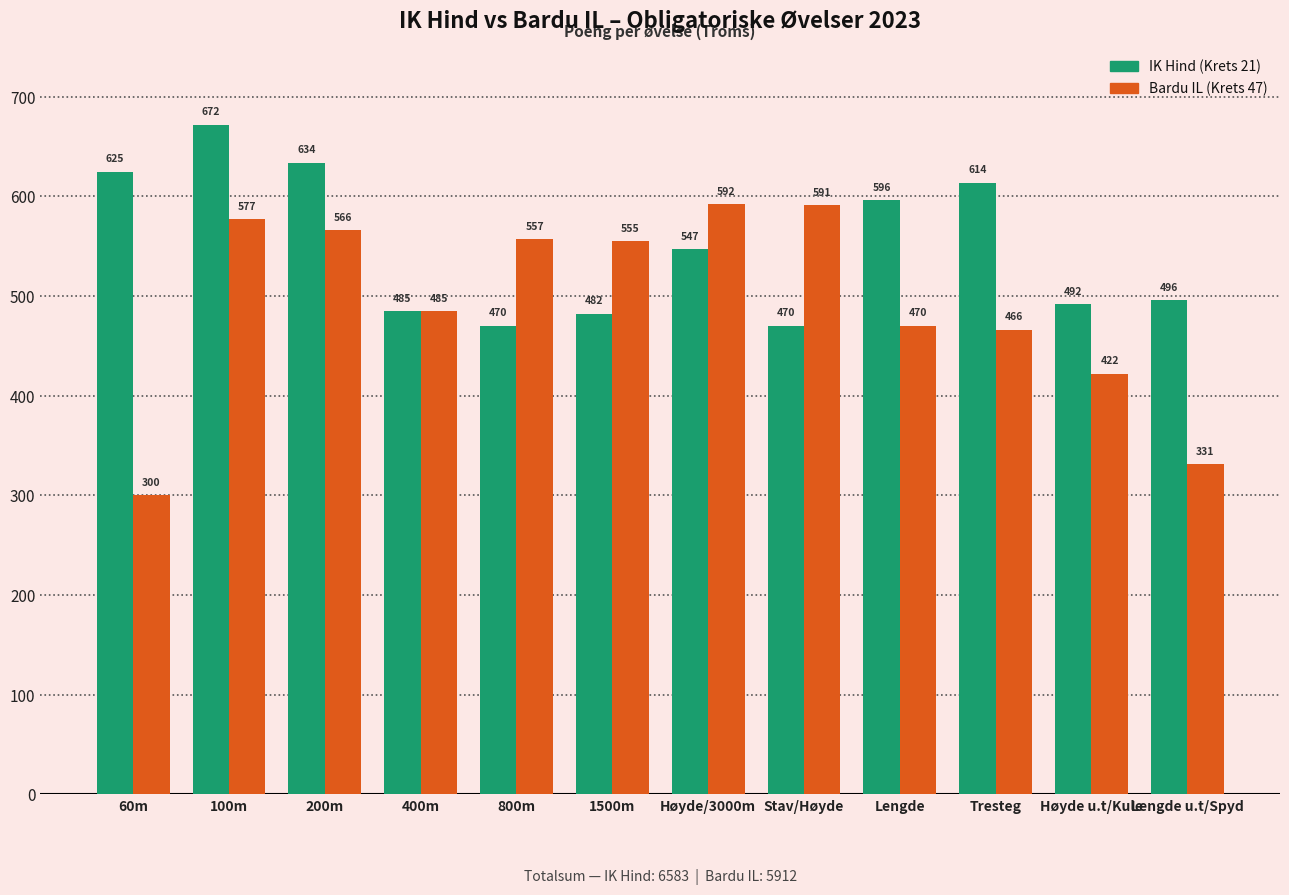

Is it true that IK Hind (Krets 21) equals 625 at 60m?

True